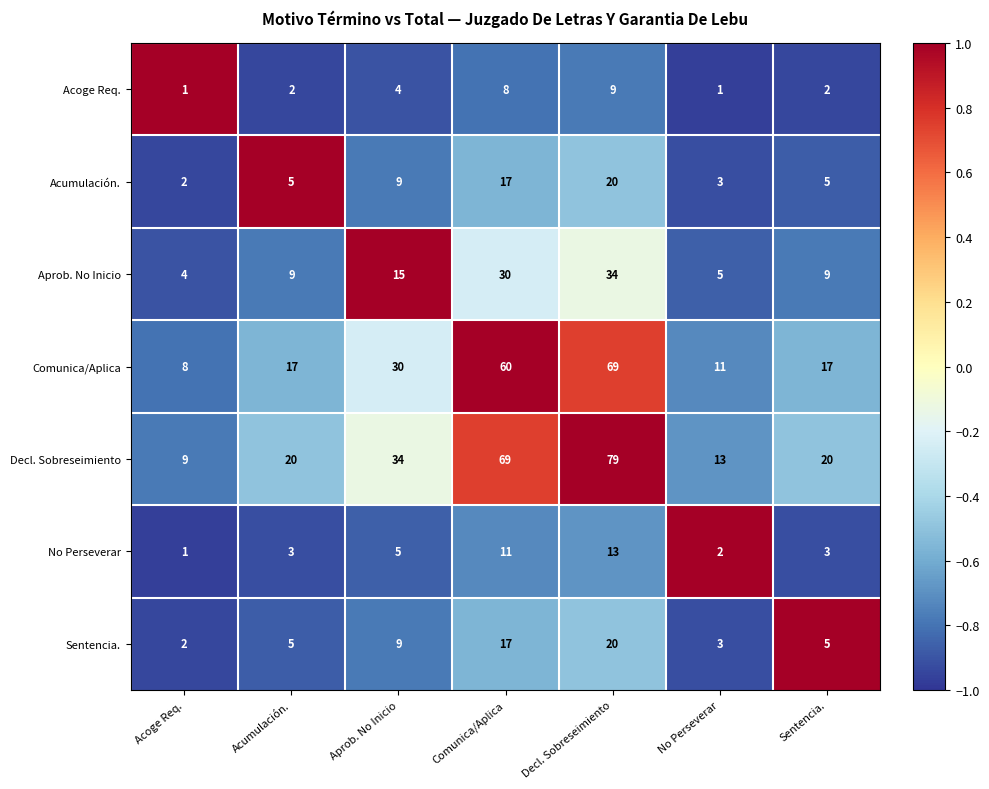

At which category is the sum across all series the highest?

Decl. Sobreseimiento